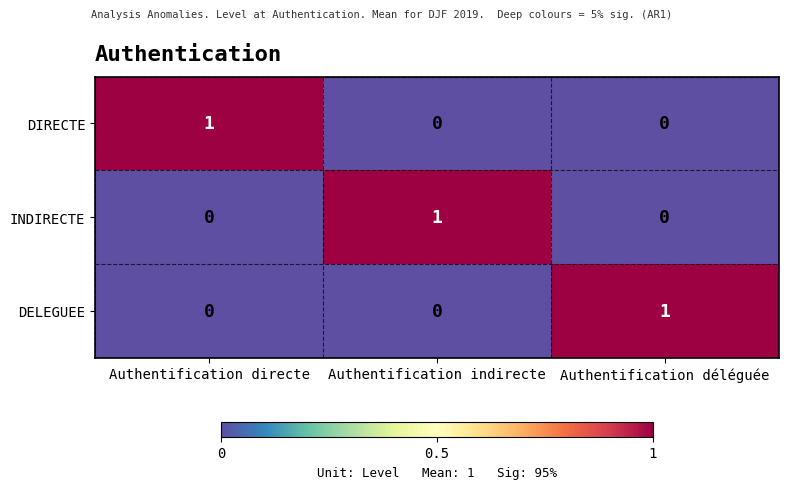

Reading left to right, extract all data points from this chart.

DIRECTE: 1	0	0
INDIRECTE: 0	1	0
DELEGUEE: 0	0	1